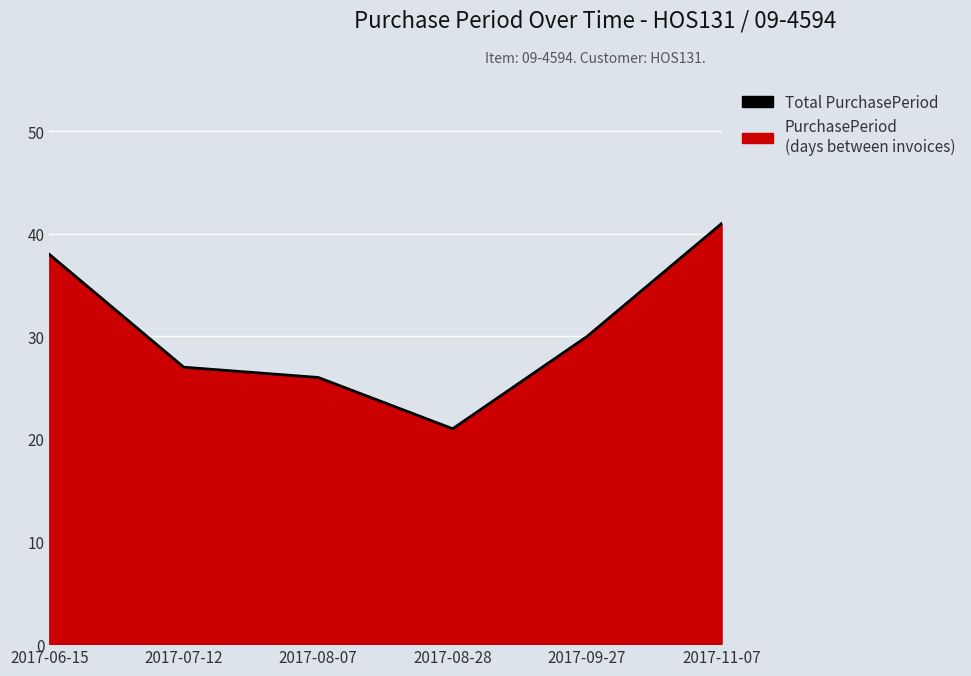

Is it true that the value at 2017-09-27 is 30?

True